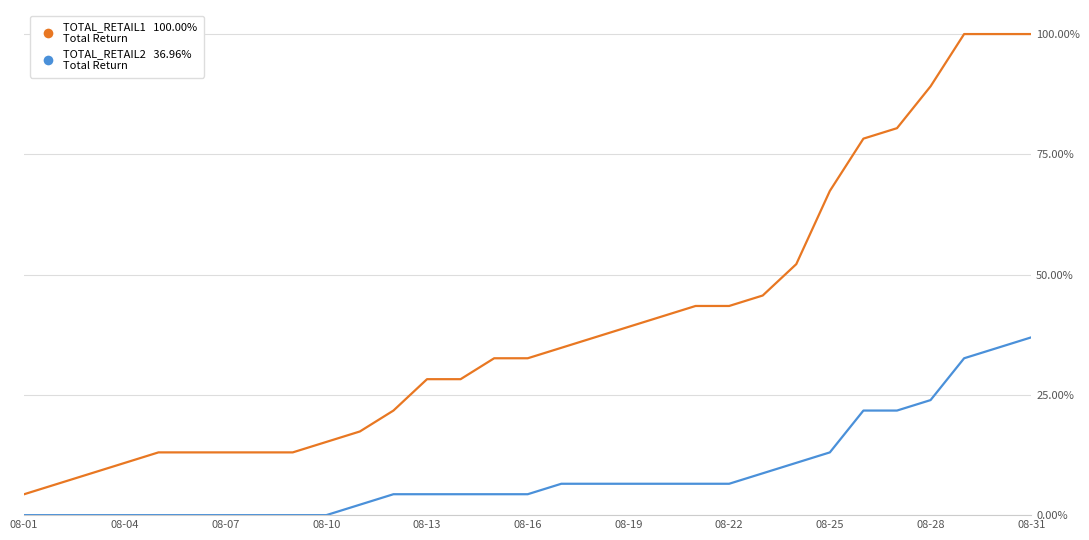

Reading left to right, extract all data points from this chart.

TOTAL_RETAIL1: 4.3	6.5	8.7	10.9	13.0	13.0	13.0	13.0	13.0	15.2	17.4	21.7	28.3	28.3	32.6	32.6	34.8	37.0	39.1	41.3	43.5	43.5	45.7	52.2	67.4	78.3	80.4	89.1	100.0	100.0	100.0
TOTAL_RETAIL2: 0.0	0.0	0.0	0.0	0.0	0.0	0.0	0.0	0.0	0.0	2.2	4.3	4.3	4.3	4.3	4.3	6.5	6.5	6.5	6.5	6.5	6.5	8.7	10.9	13.0	21.7	21.7	23.9	32.6	34.8	37.0